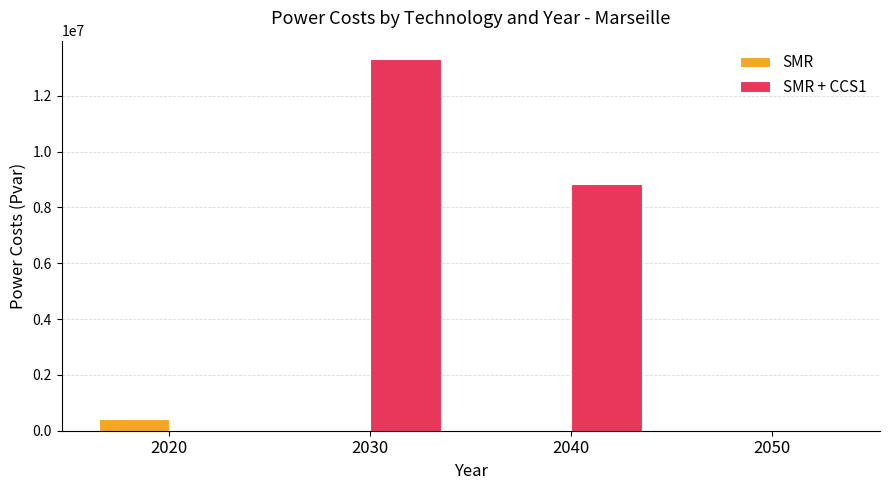

Which series has the largest total across all categories?

SMR + CCS1